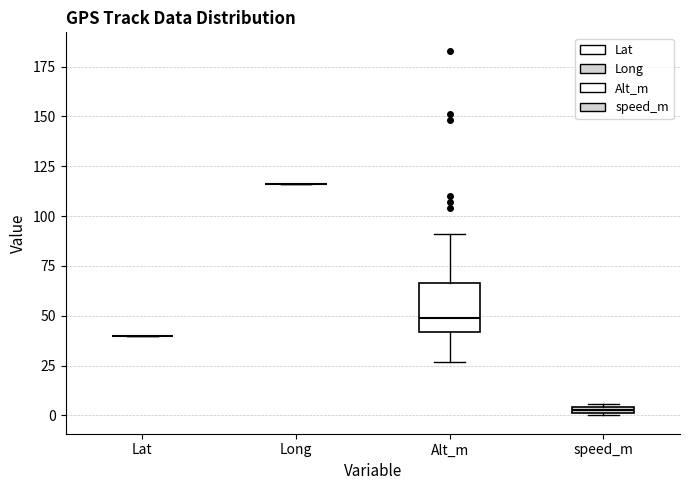

Comparing the boxes themselves (not the whiskers), which one is the tallest?

Alt_m